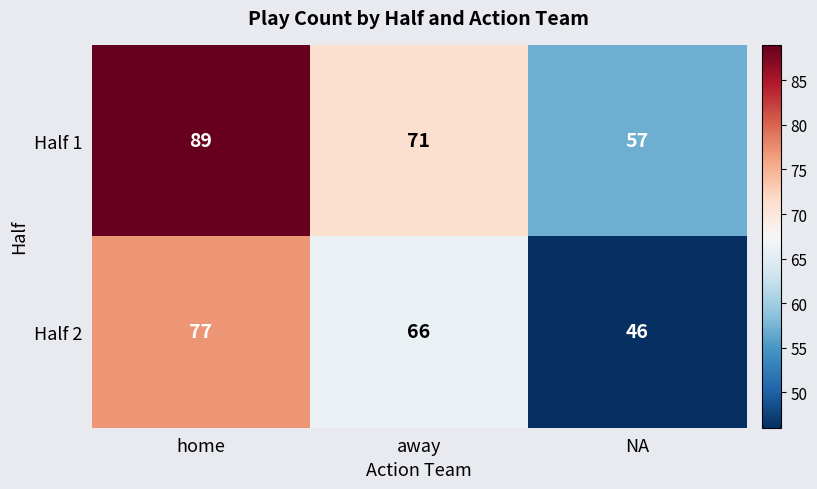

Reading right to left, transcribe all the data shown in this chart.

Half 1: 57	71	89
Half 2: 46	66	77